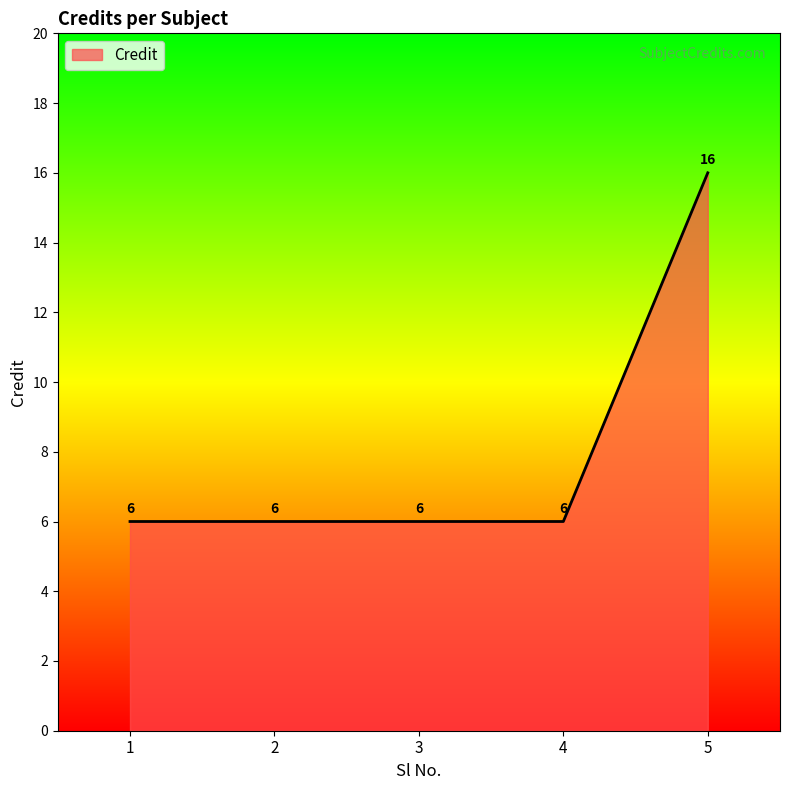

What is the ratio of the value at 5 to the value at 3?

2.7